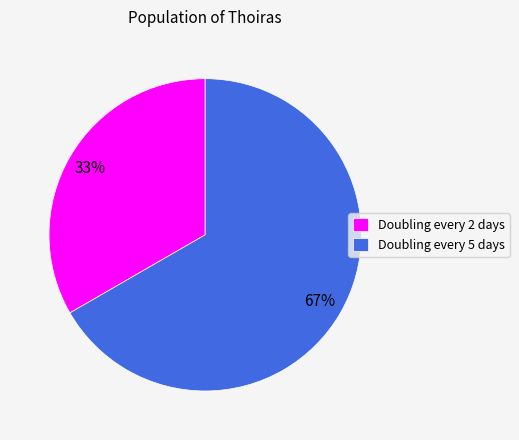

Which slice is the largest?

Doubling every 5 days